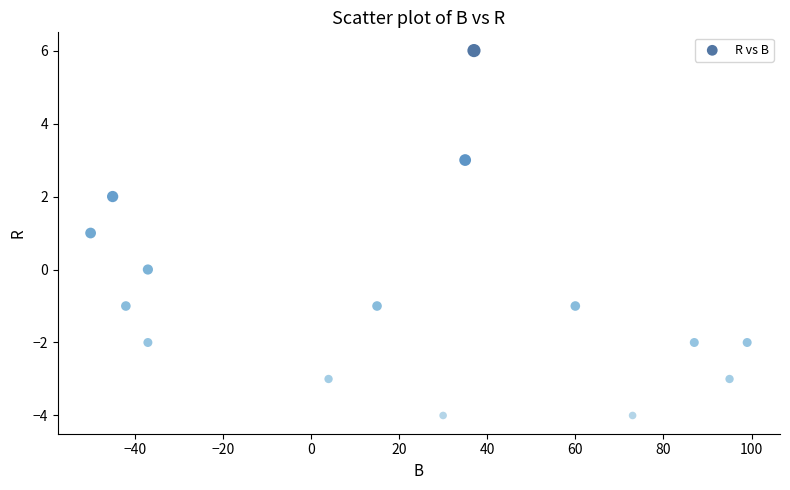

What is the range of X values (max minus min)?

149